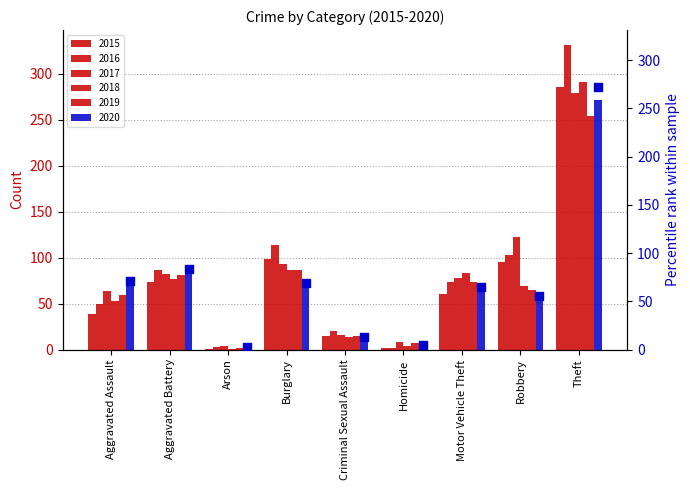

What is the ratio of the value at Aggravated Assault to the value at Robbery?

1.3